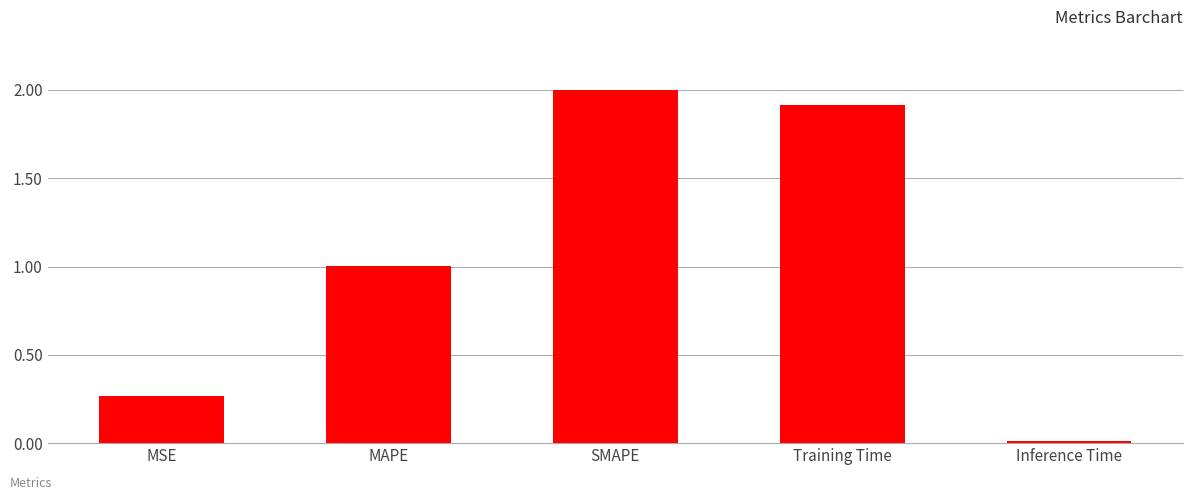

What is the label of the 1st bar from the right?

Inference Time